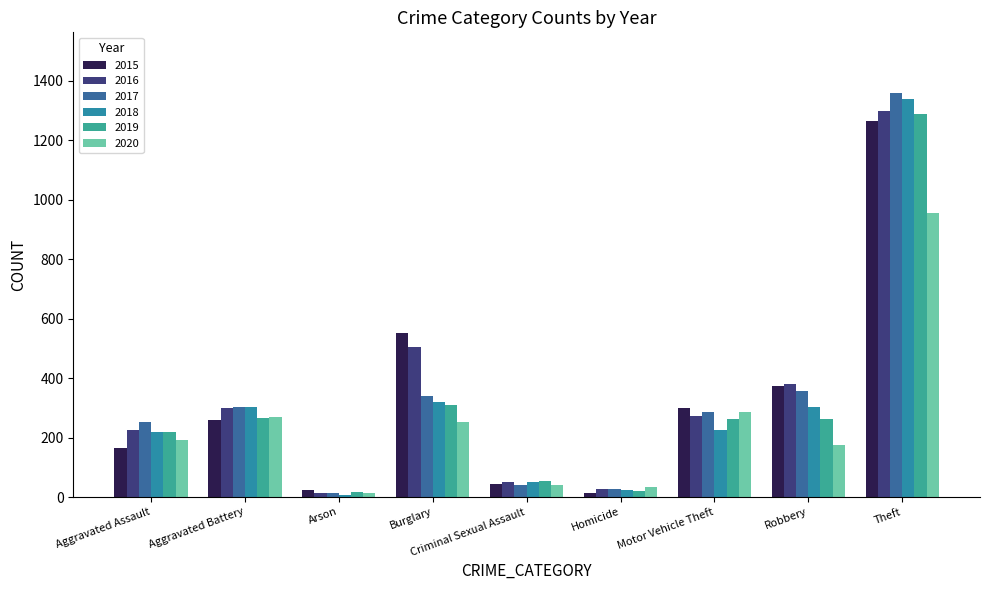

What is the difference between the 2017 values at Aggravated Battery and Motor Vehicle Theft?

18